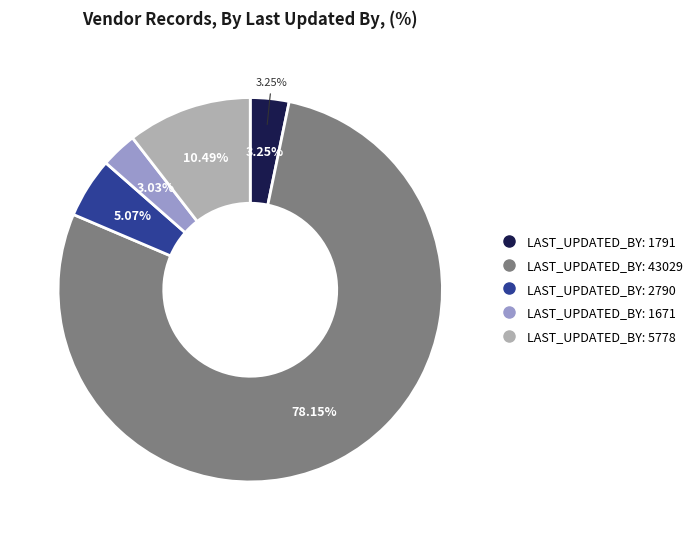

Is there a majority slice in this chart?

Yes